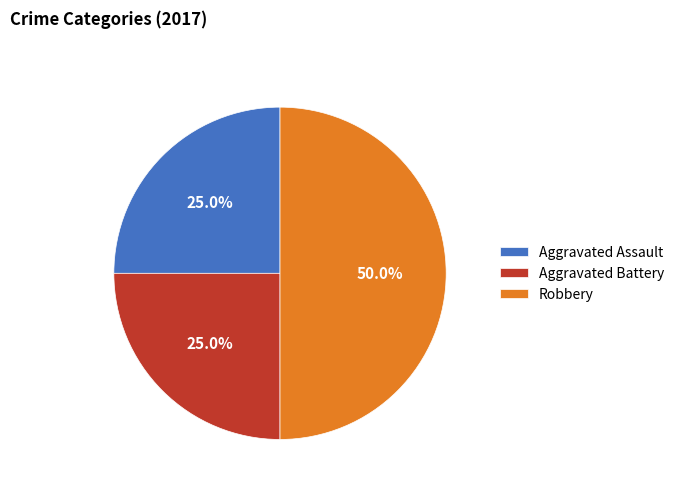

Combined, what portion of the pie is Robbery and Aggravated Battery?

75.0%